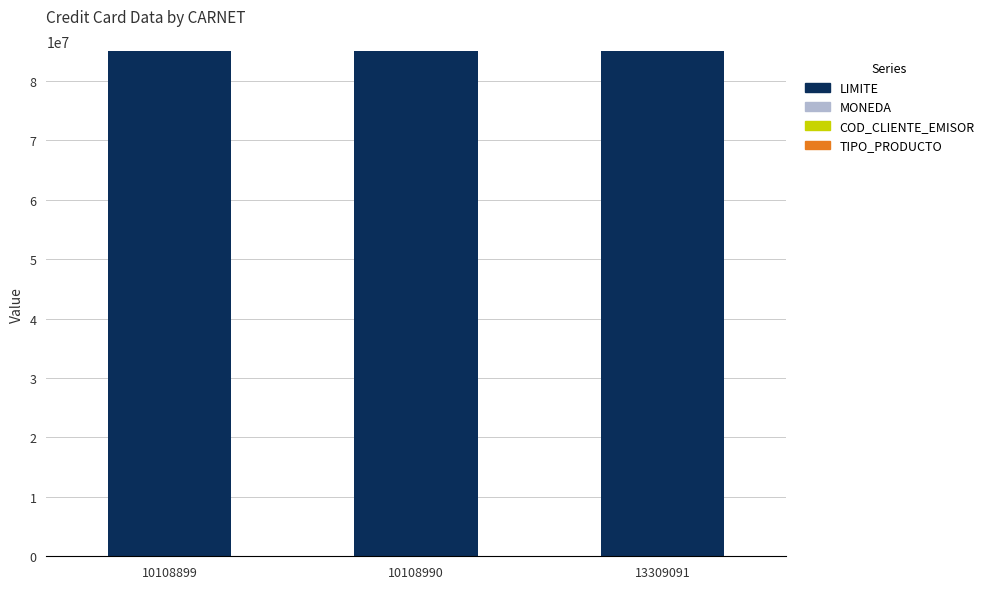

True or false: LIMITE has a value of 49419240 at 10108899.

False